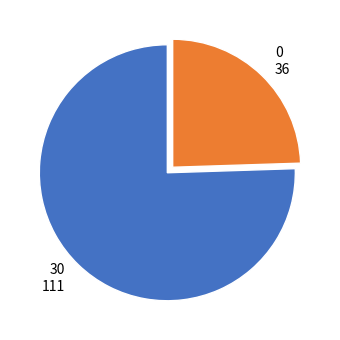

Which slice is the largest?

30